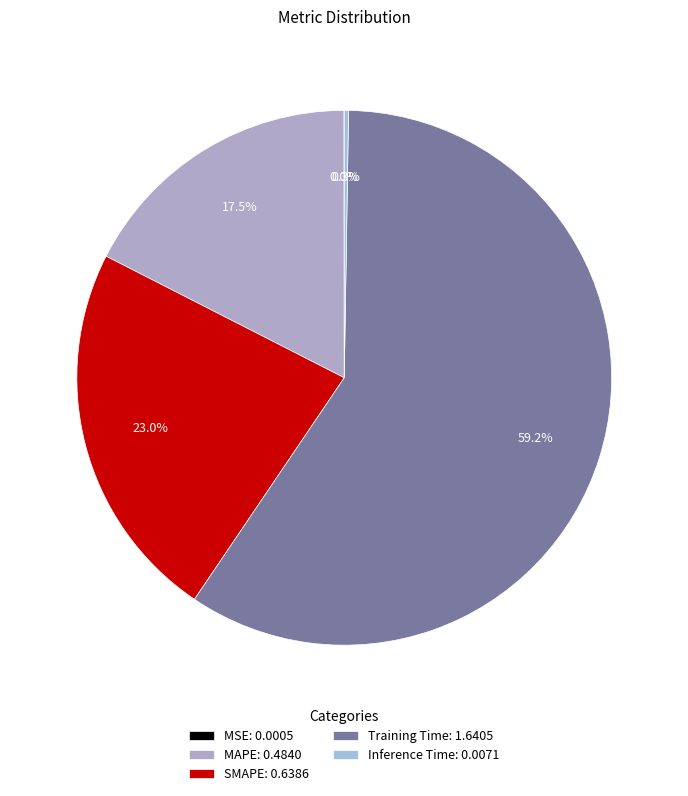

To the nearest percent, what percentage of the pie is SMAPE?

23%